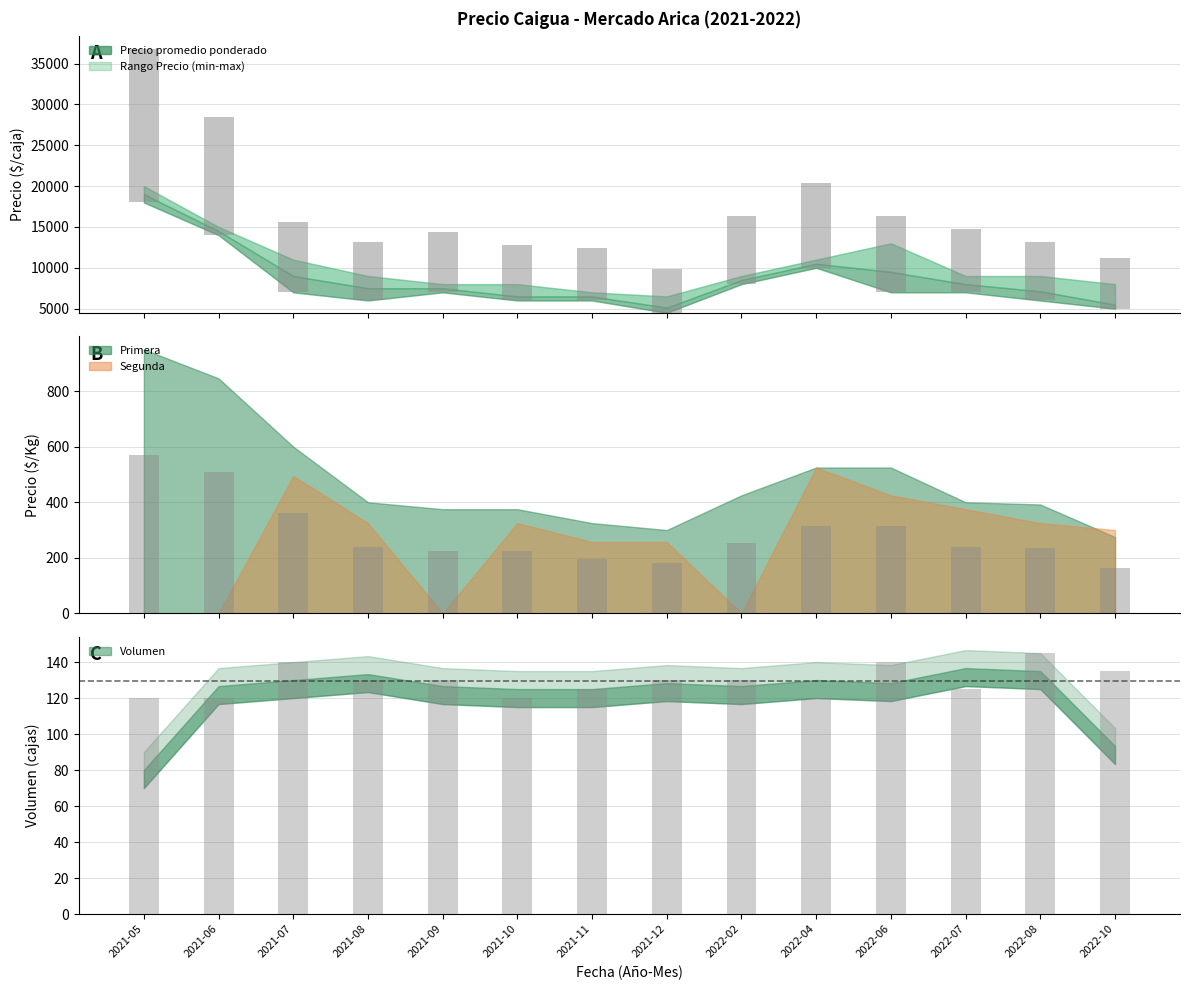

At which category is the sum across all series the highest?

2021-05